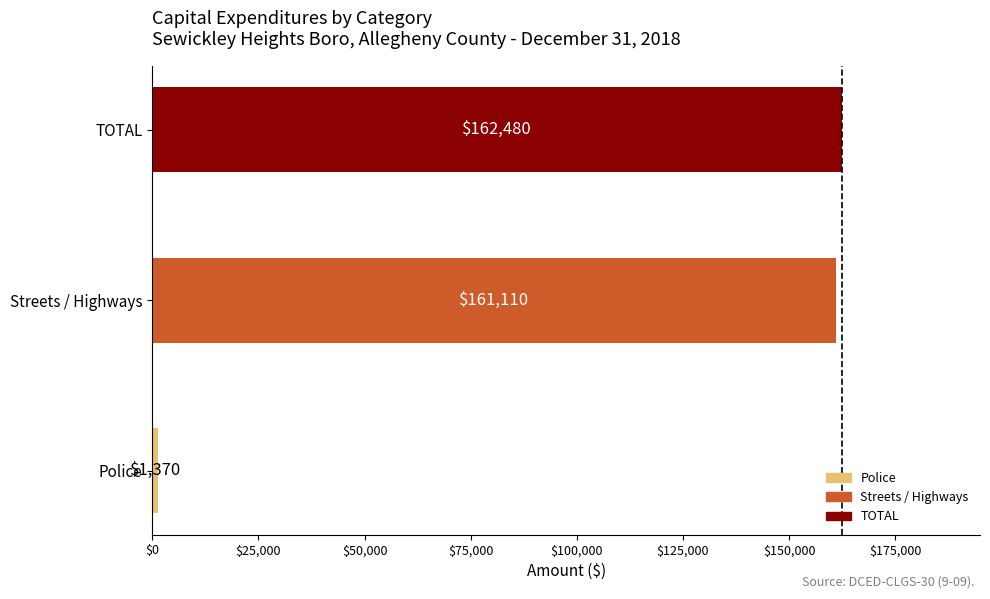

What is the minimum value shown in the chart?

1370